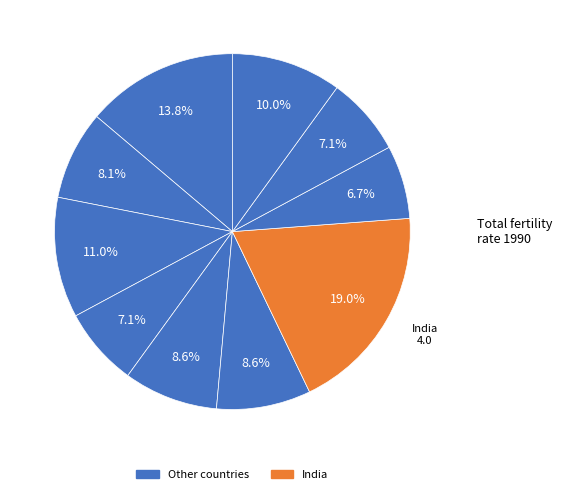

How many segments does this pie chart have?

10